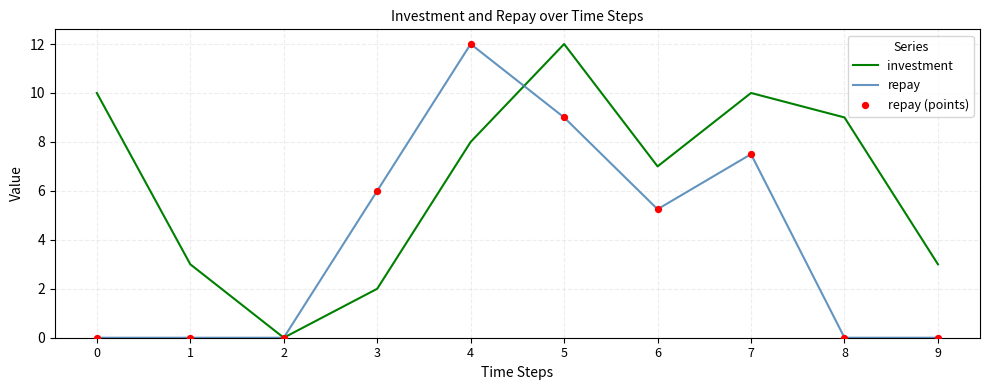

Which series has the largest total across all categories?

investment